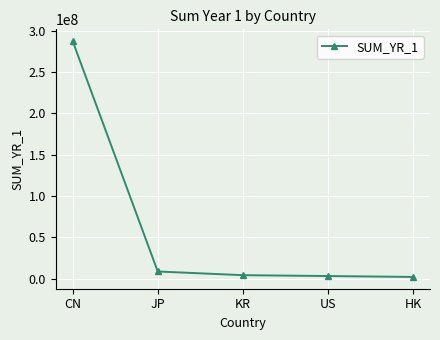

Approximately how many times larger is the value at CN compared to JP?

32.6